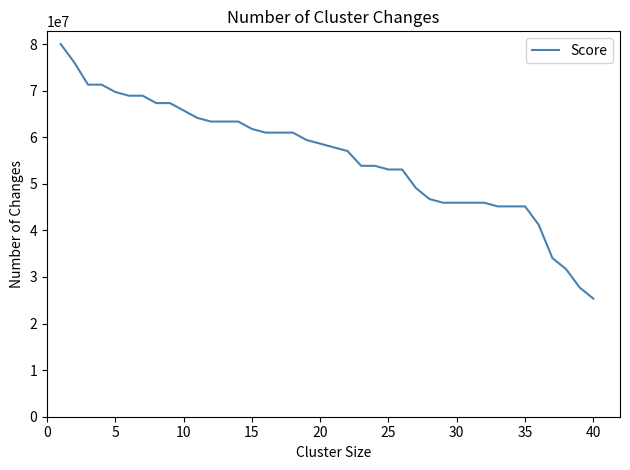

What is the minimum value shown in the chart?

25346534.7